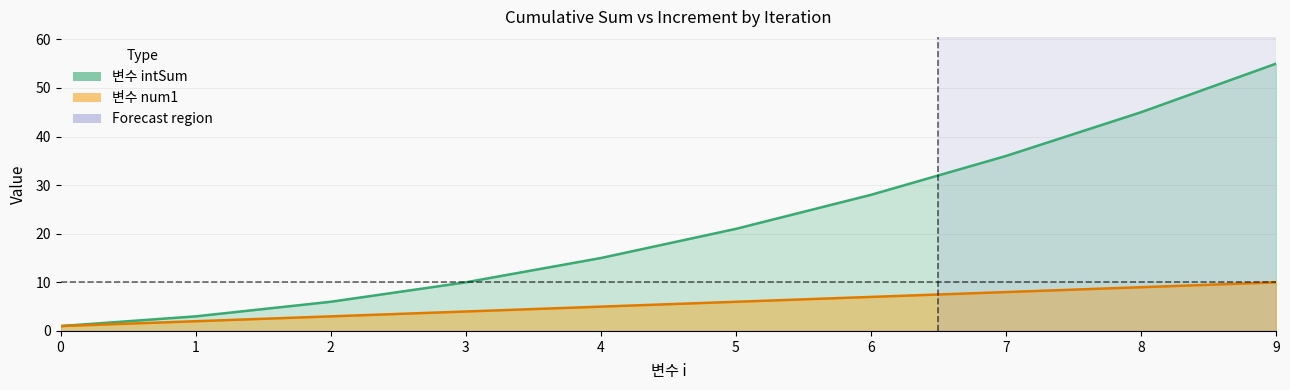

How many values in the 변수 intSum series are below 21?

5